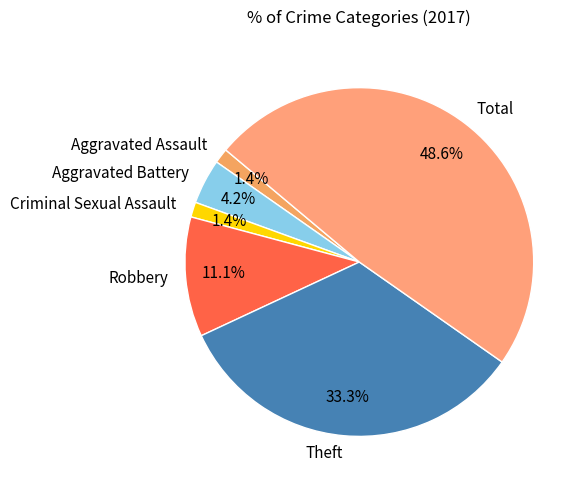

Approximately how many times larger is the value at Aggravated Assault compared to Robbery?

0.1